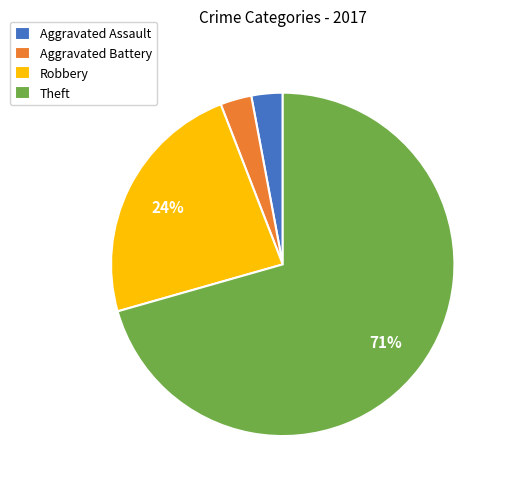

Does any single category account for the majority?

Yes